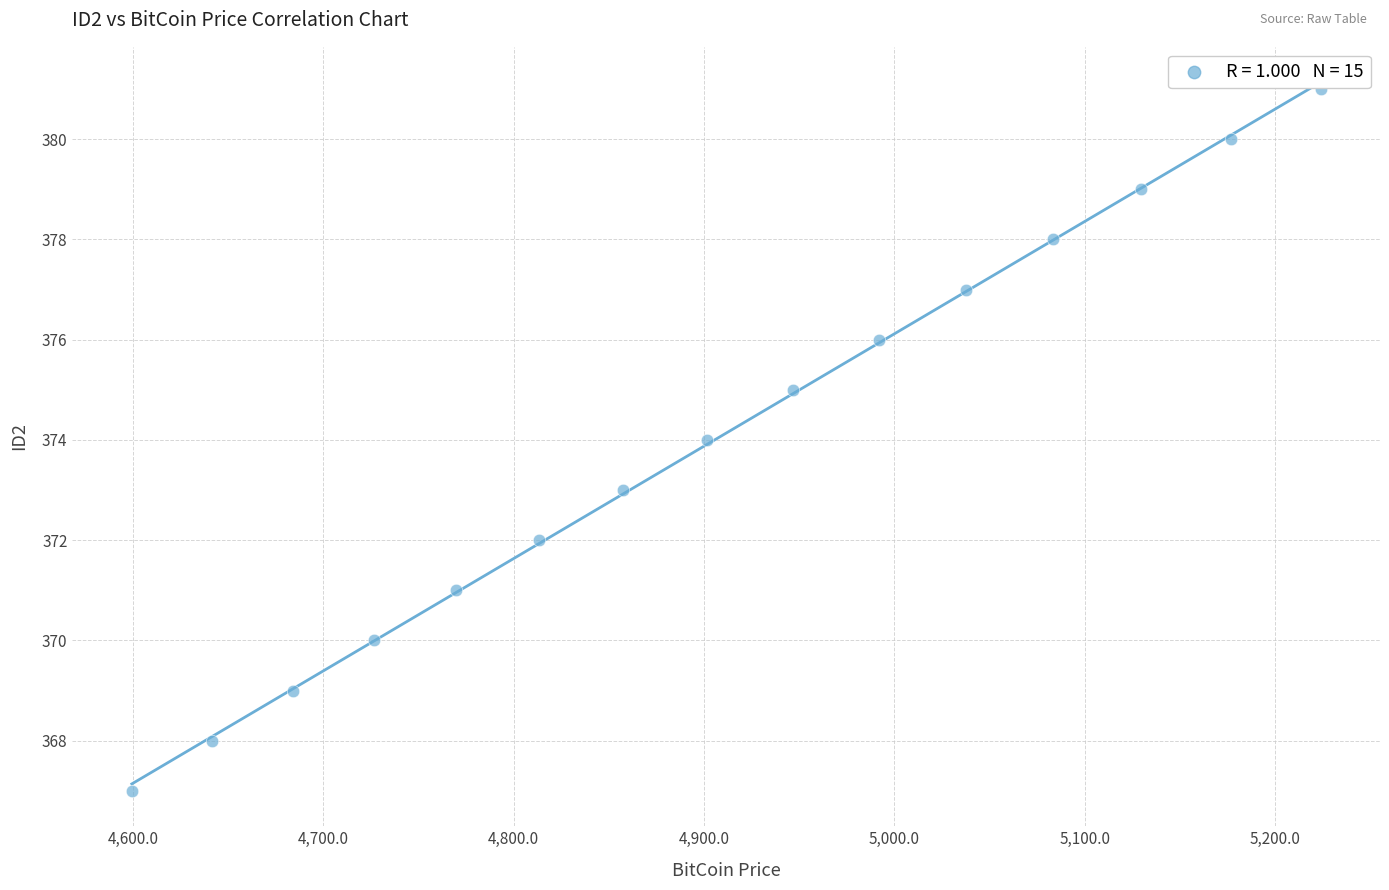

What is the range of Y values (max minus min)?

14